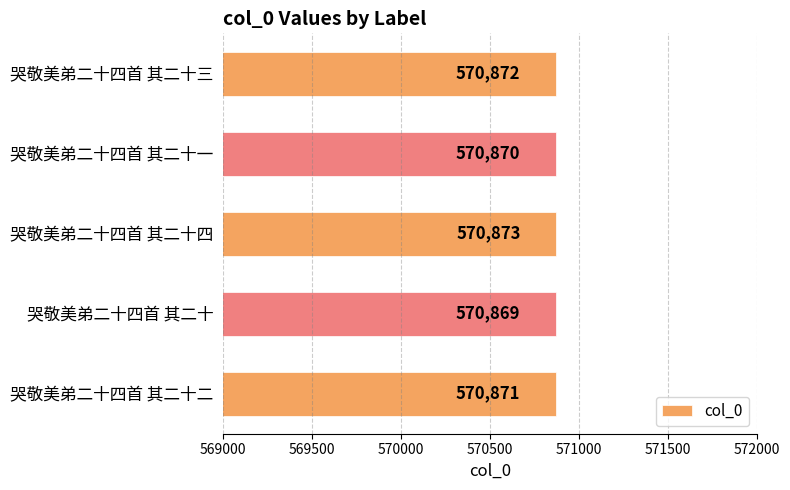

Reading bottom to top, what are all the values shown in this chart?

570871	570869	570873	570870	570872